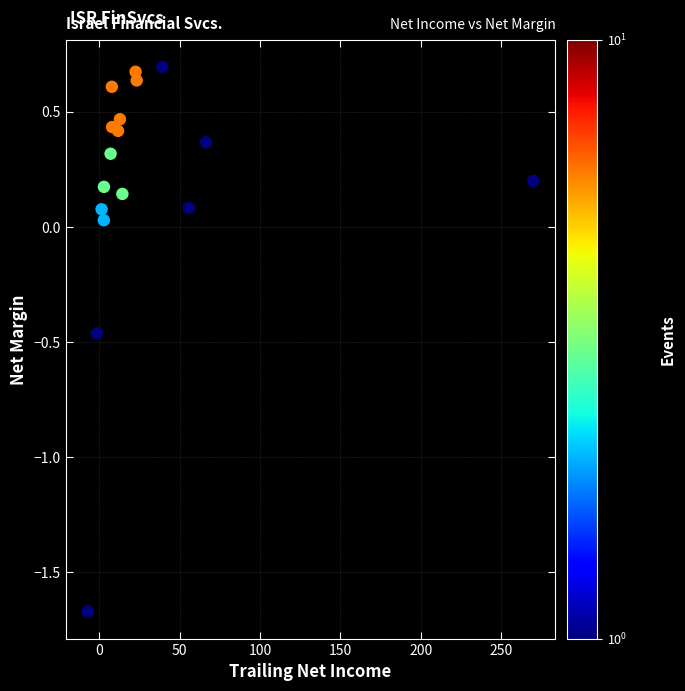

What is the range of Y values (max minus min)?

2.4